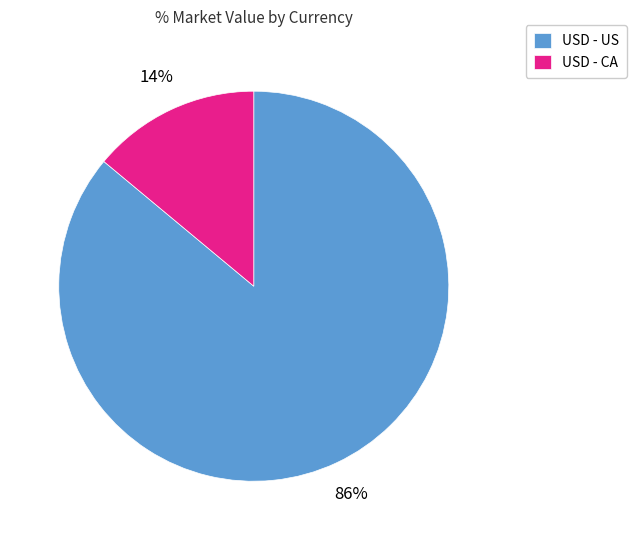

Is it true that USD - CA is 14% of the pie?

True